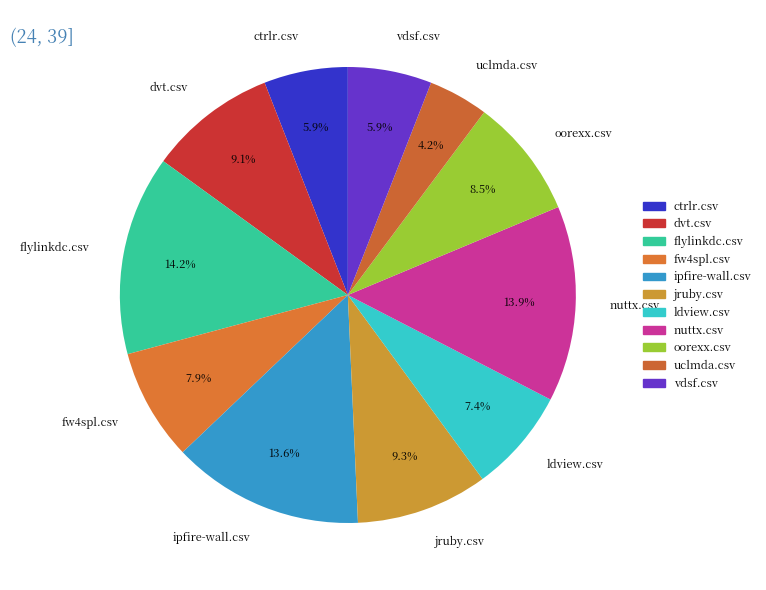

Does any single category account for the majority?

No